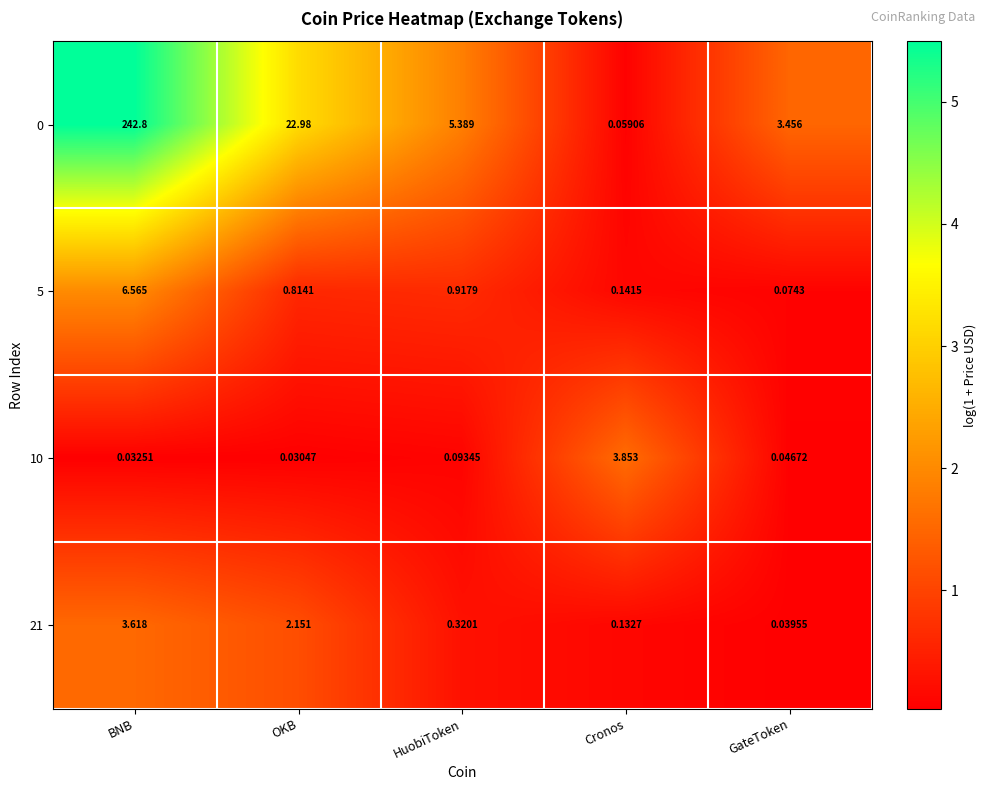

Rank the categories by 21 value from lowest to highest.

GateToken, Cronos, HuobiToken, OKB, BNB